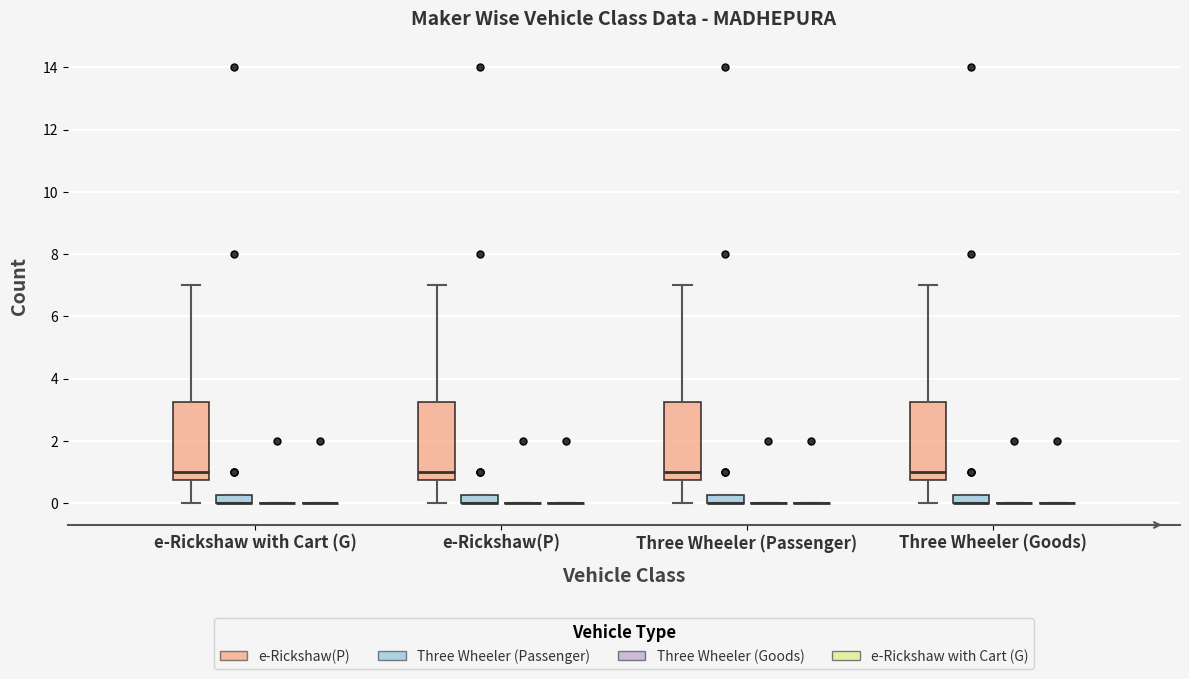

Where does the lower whisker of the box for Three Wheeler (Goods) (e-Rickshaw(P)) end on the y-axis? The values are not printed on the chart, so give them approximately, as read against the axis.

0.0